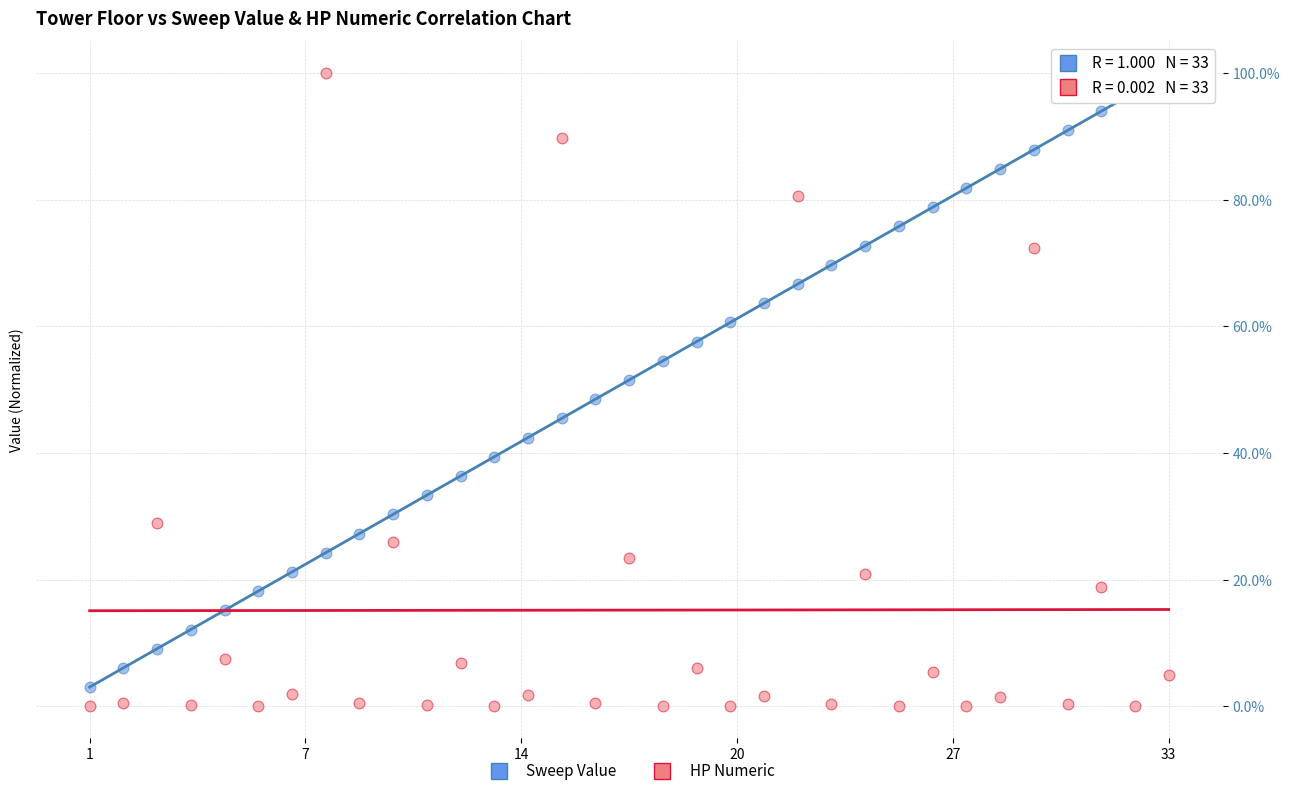

What are all the series names shown in the legend?

Sweep Value, HP Numeric